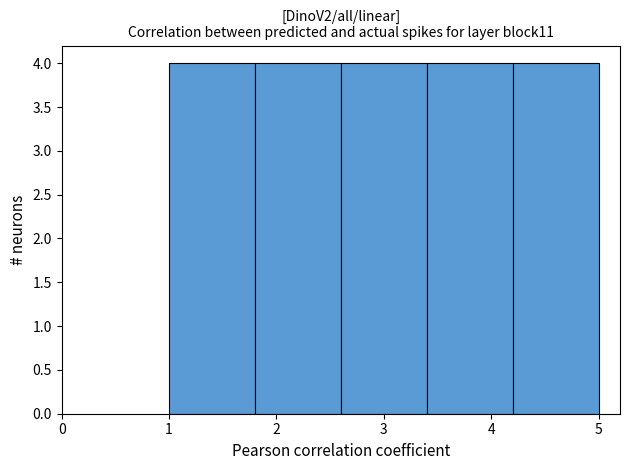

Reading left to right, list every bar in this chart as the range it spans on the x-axis followed by its height. The values are not printed on the chart, so give them approximately, as read against the axis.

1.0 to 1.8: 4
1.8 to 2.6: 4
2.6 to 3.4: 4
3.4 to 4.2: 4
4.2 to 5.0: 4